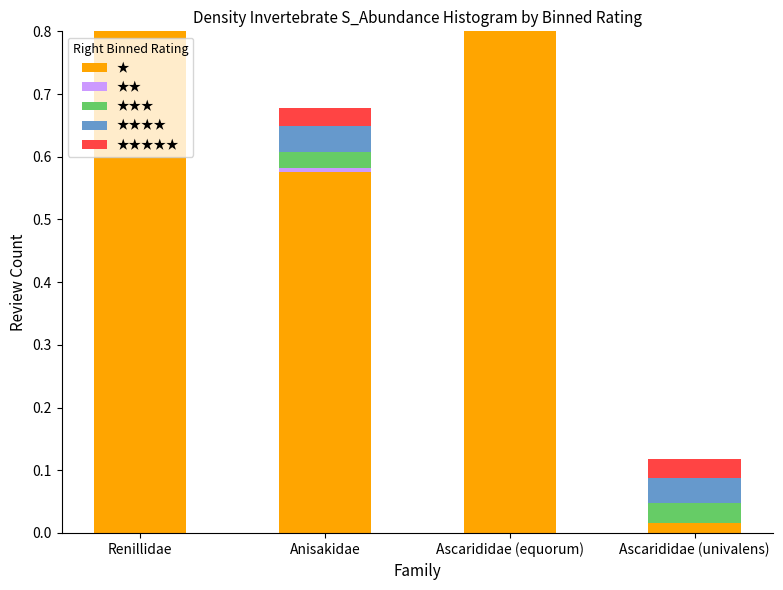

At which category is the sum across all series the highest?

Renillidae